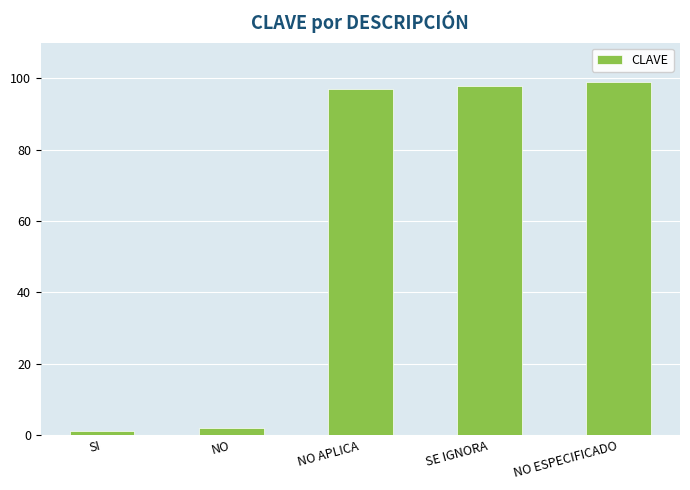

Reading right to left, list all the values displayed in this chart.

NO ESPECIFICADO=99	SE IGNORA=98	NO APLICA=97	NO=2	SI=1